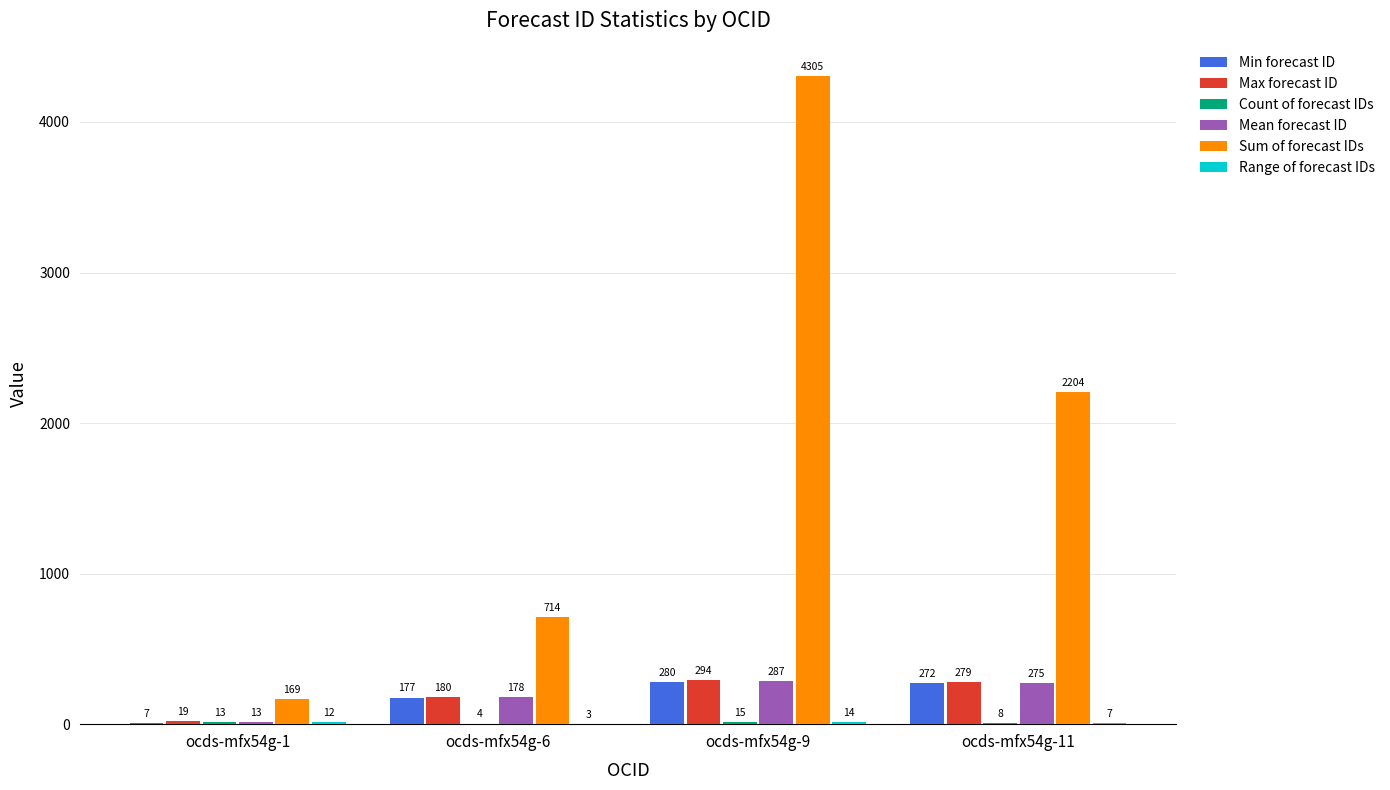

Where does the Max forecast ID series first go above 279?

ocds-mfx54g-9